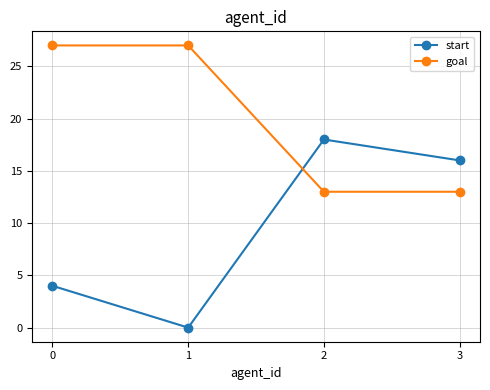

Which series has the largest total across all categories?

goal